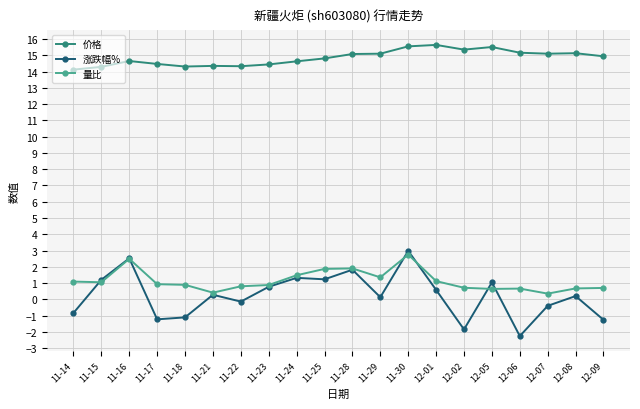

What is the spread (max minus min) of values at 11-17?

15.7